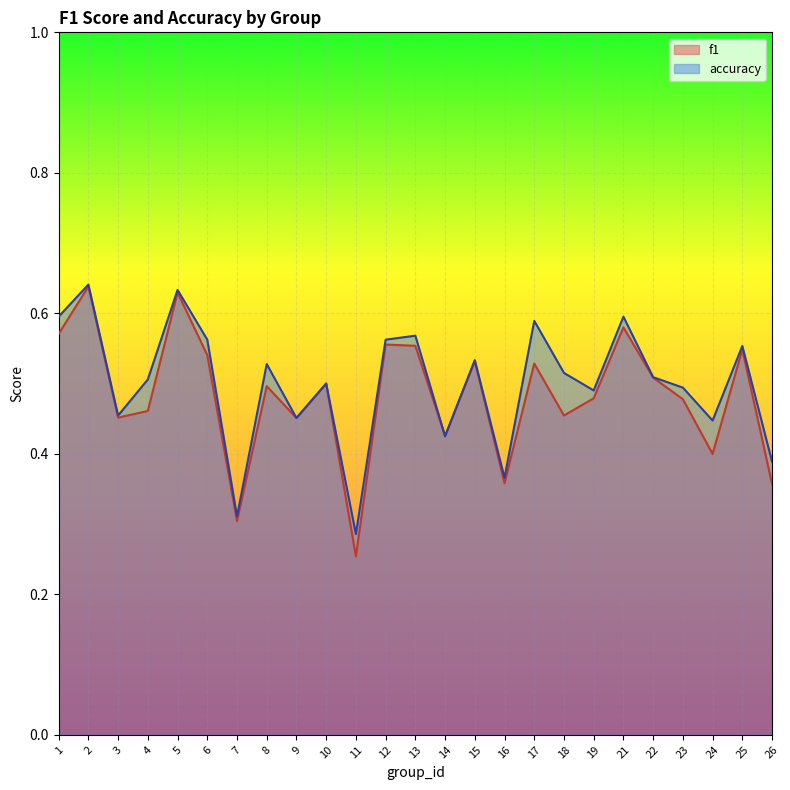

How many lines are shown in the chart?

2